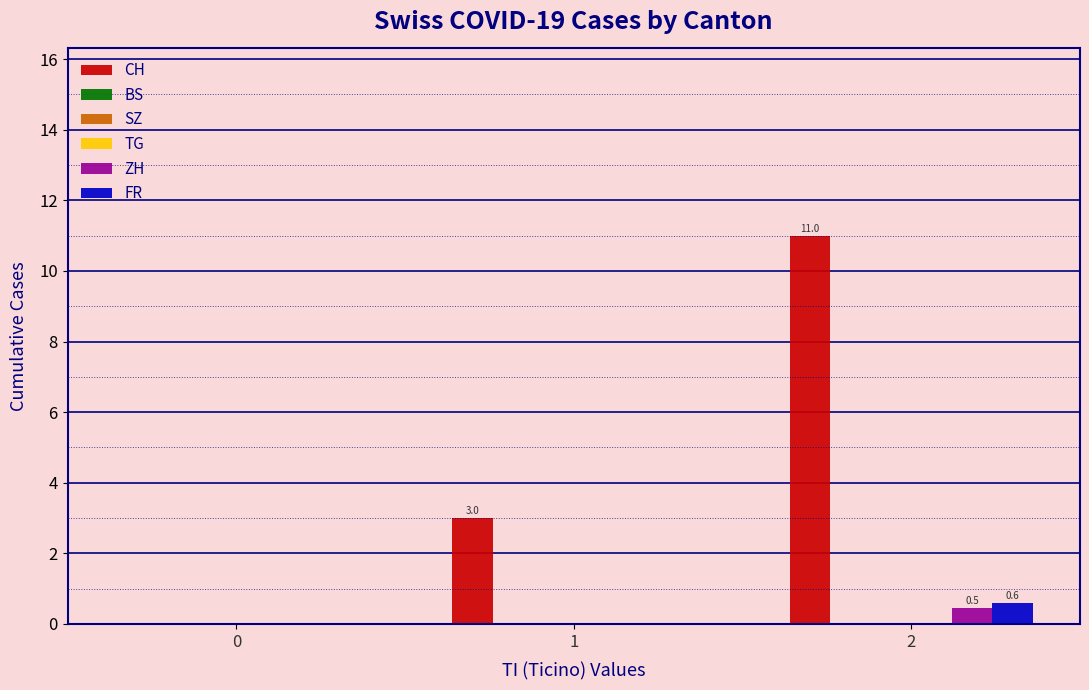

How many CH values are between 0 and 11?

3